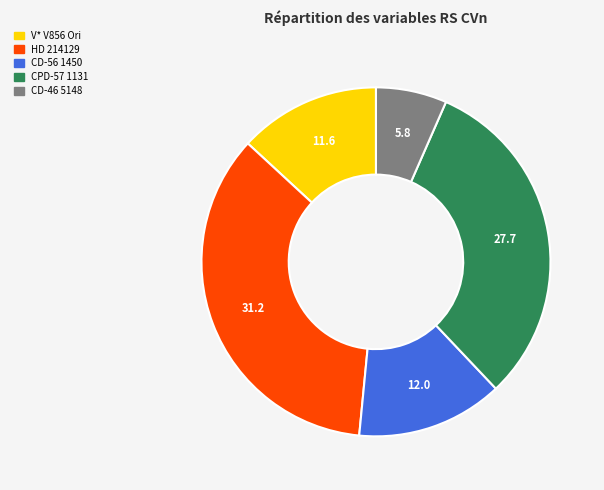

Between CPD-57 1131 and V* V856 Ori, which is larger?

CPD-57 1131